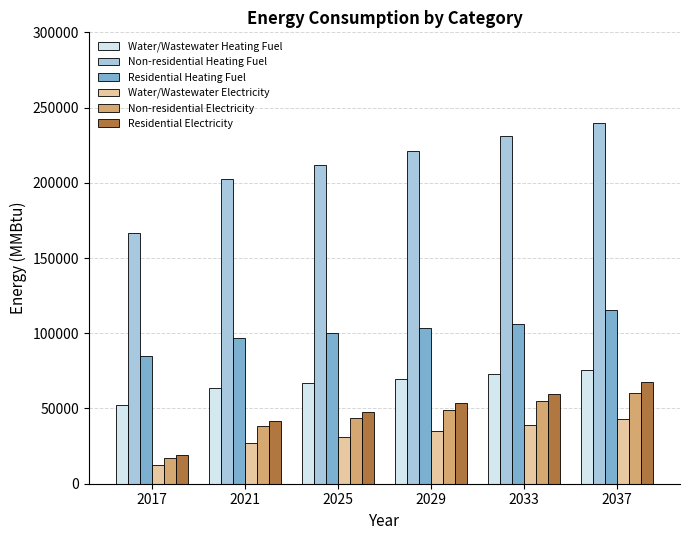

What is the sum of all Non-residential Heating Fuel values?

1272646.3